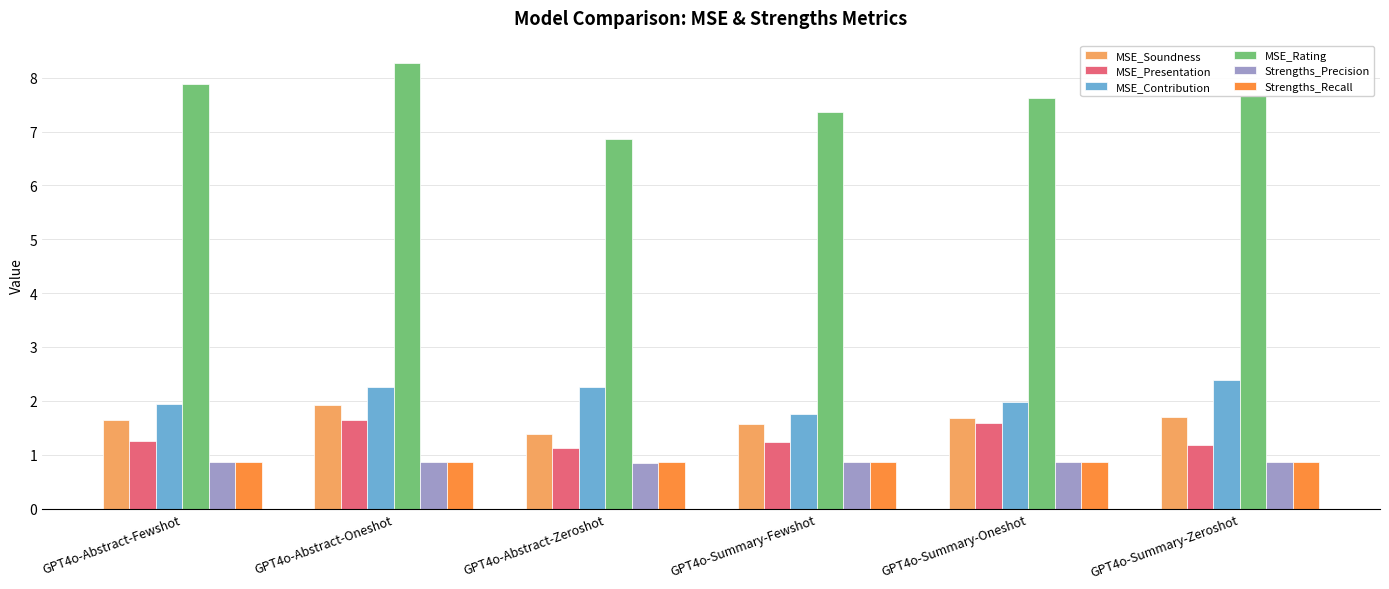

What is the highest value of the MSE_Presentation series?

1.6